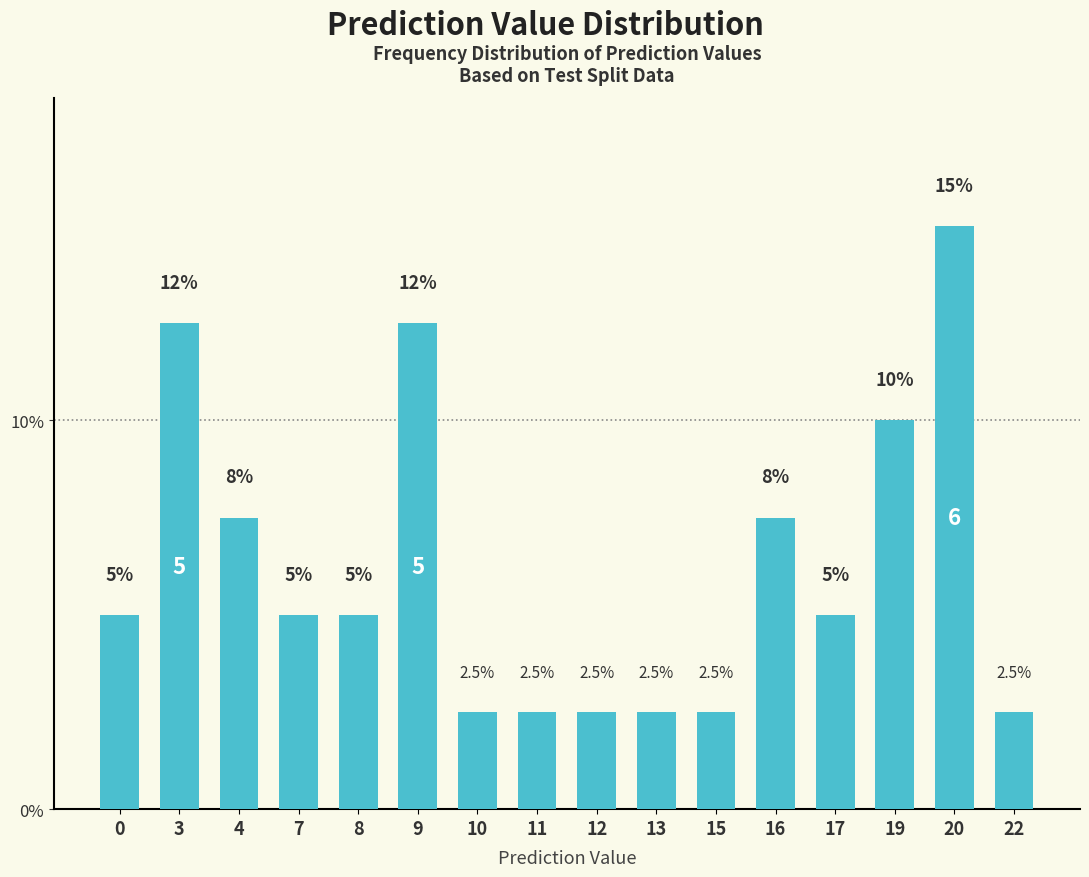

Which has a higher value, 19 or 13?

19